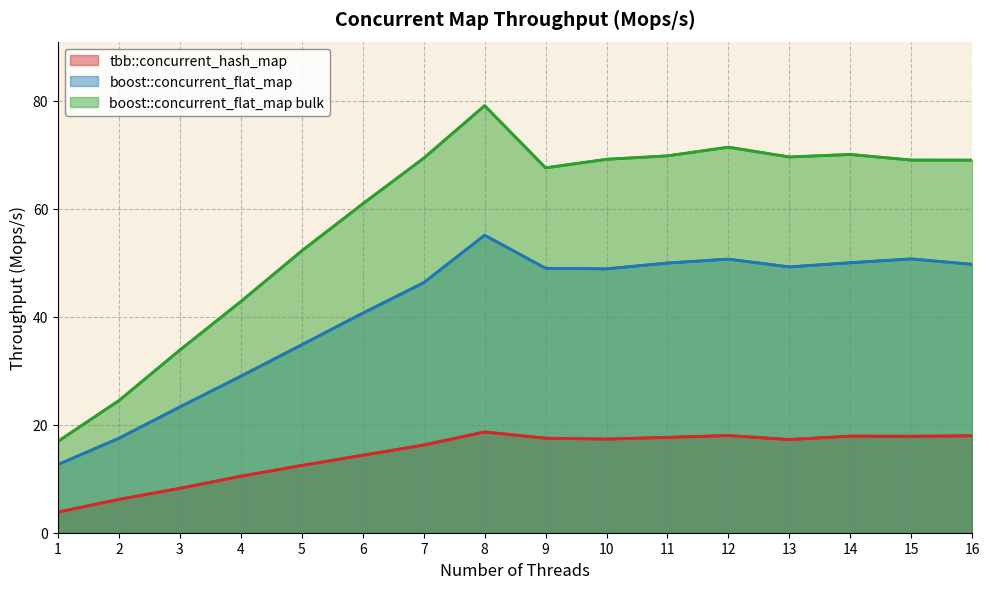

At which category does boost::concurrent_flat_map bulk reach its first local valley?

9